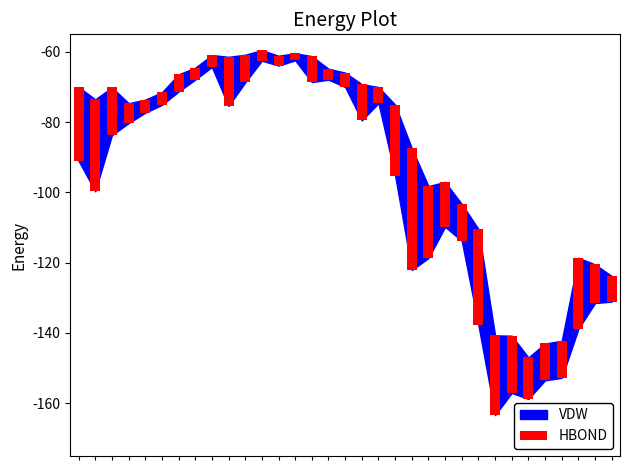

List the labels in order of value, largest first.

13, 12, 11, 15, 7, 8, 5, 4, 16, 18, 6, 3, 32, 14, 10, 17, 23, 28, 29, 31, 27, 22, 2, 9, 26, 19, 30, 21, 0, 25, 1, 24, 20